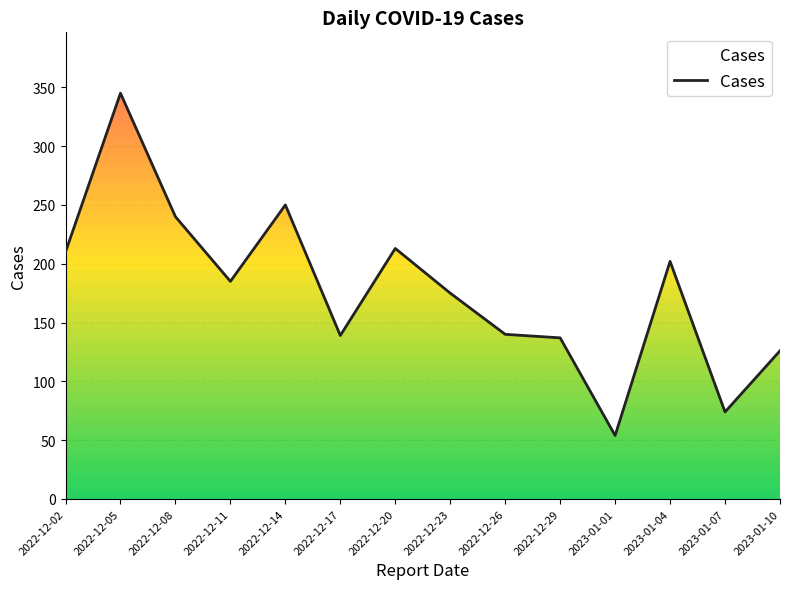

Does the chart have visible grid lines?

Yes